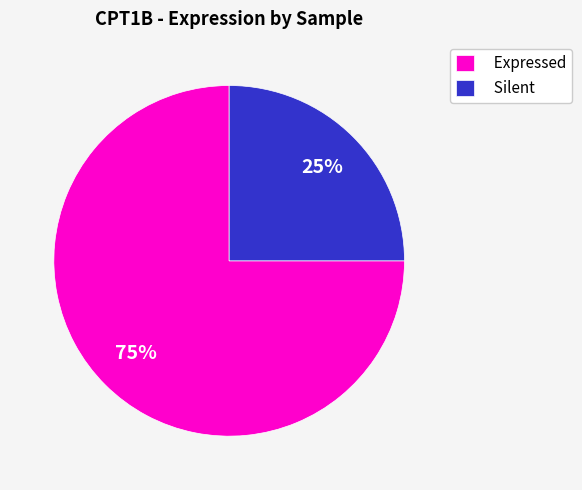

Which slice is the largest?

Expressed